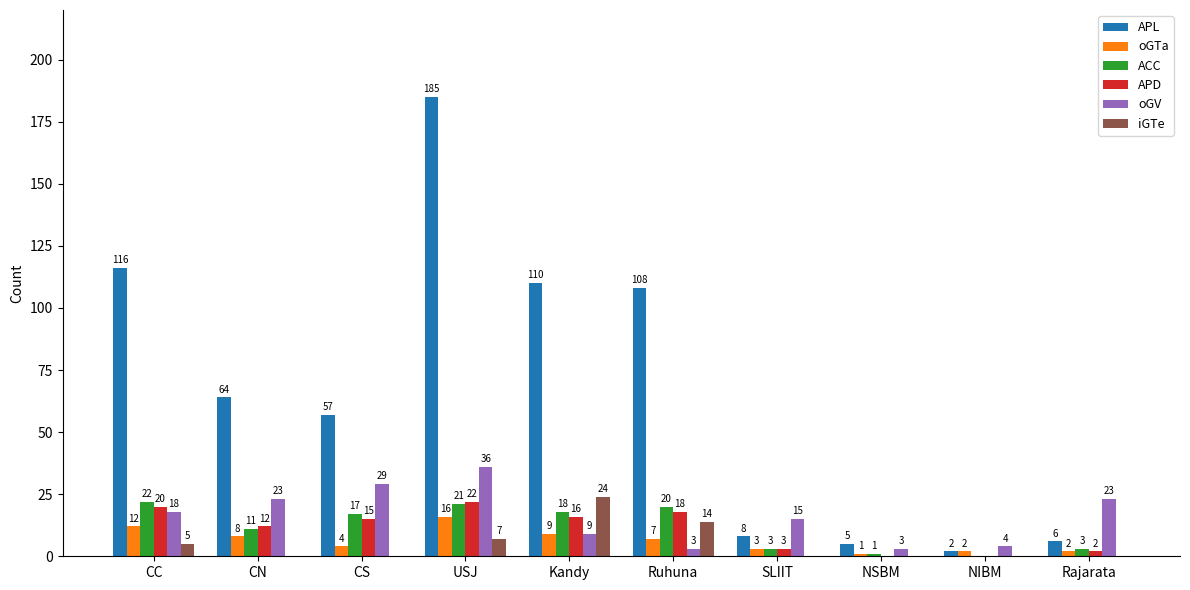

What is the sum of all iGTe values?

50